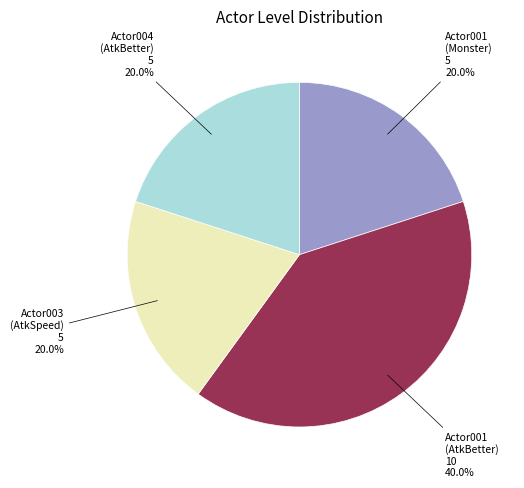

Does any single category account for the majority?

No